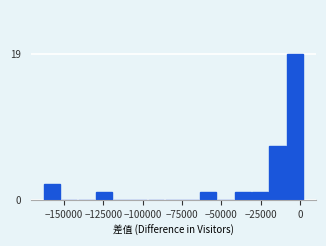

Read against the x-axis, roughly where is the centre of the tallest bar?

-5000